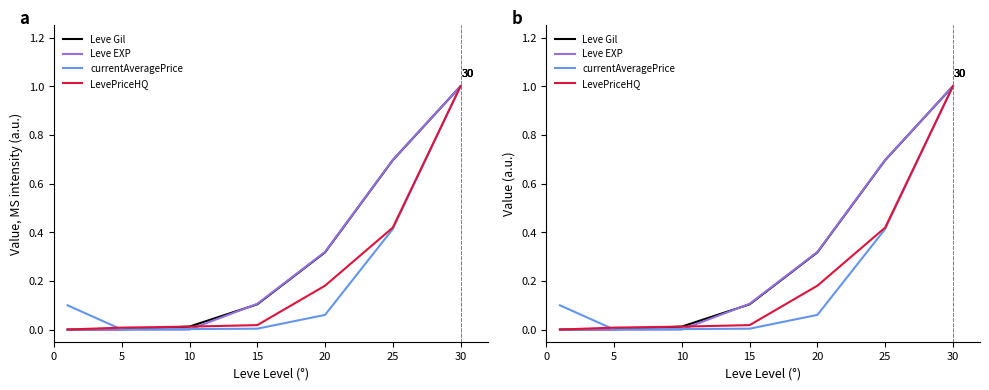

Between 10 and 25, which series saw the biggest shift?

Leve EXP